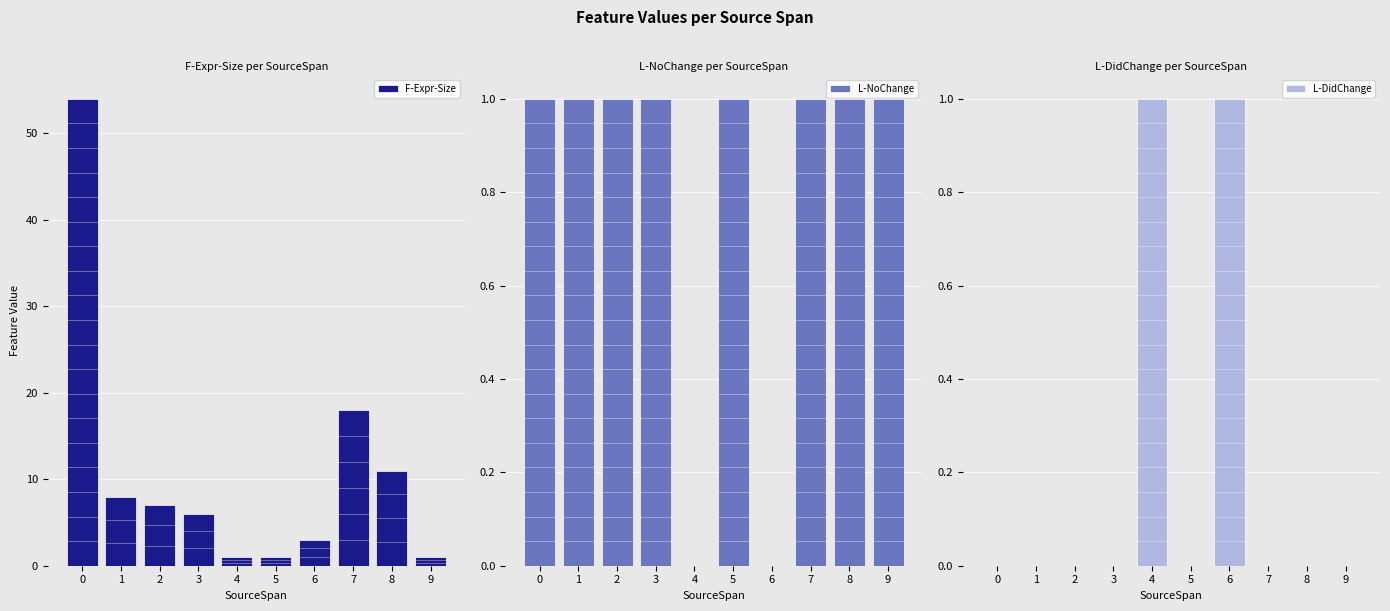

How many categories are shown in the chart?

10